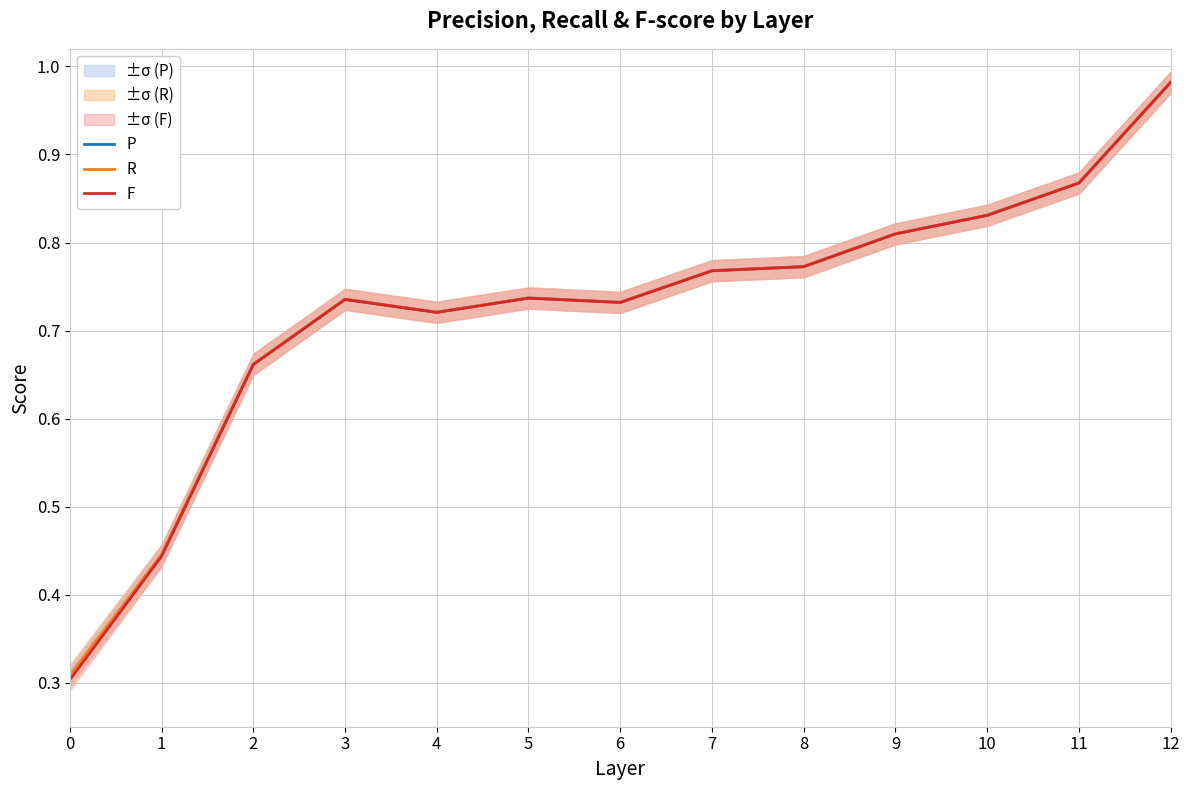

Which series has the largest total across all categories?

P